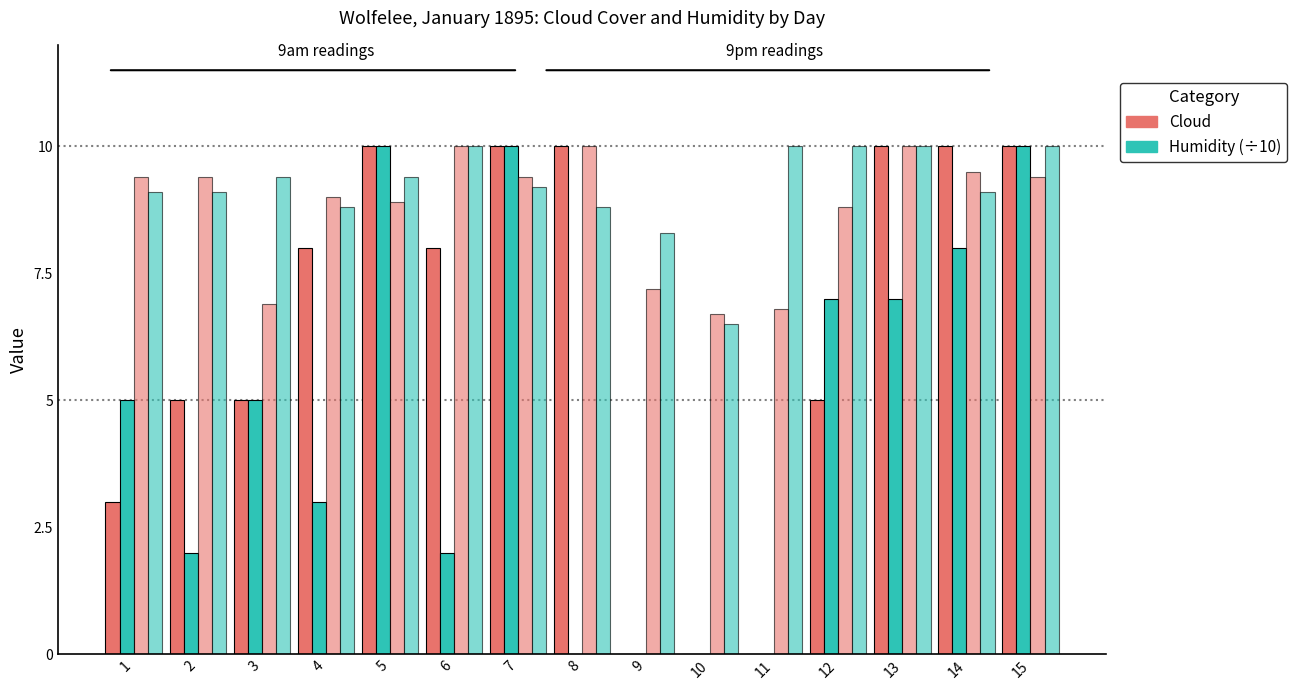

How many categories are shown in the chart?

15